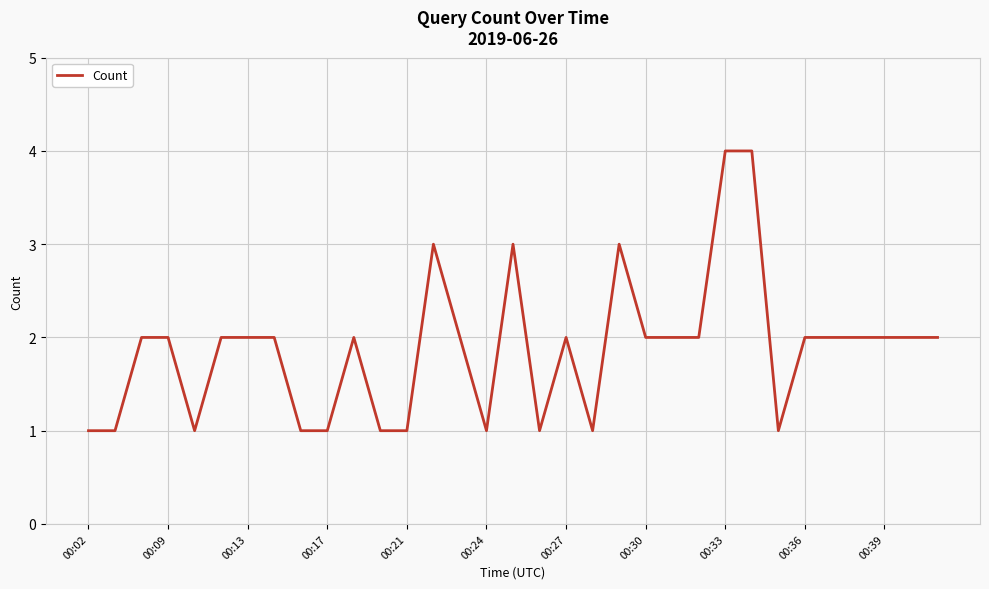

What is the greatest value displayed?

4